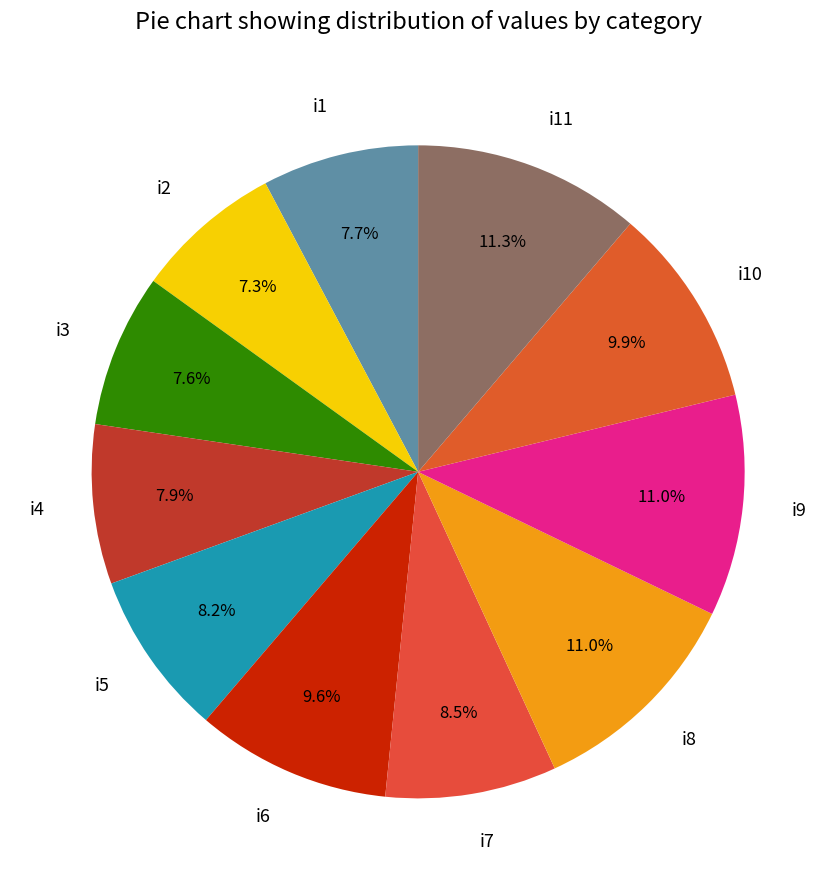

What is the total percentage of i10 and i9?

20.9%